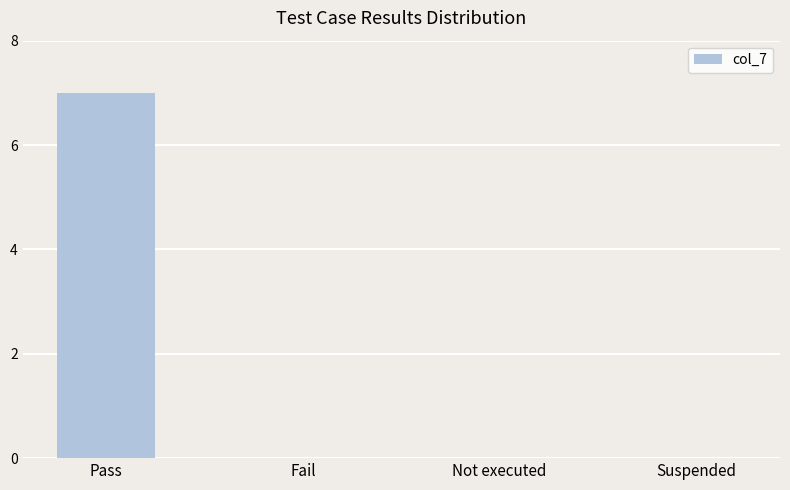

What is the sum of all values?

7